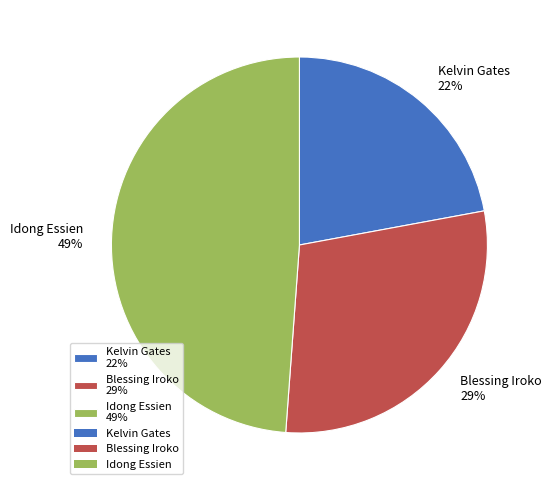

Rank the categories by value from highest to lowest.

Idong Essien, Blessing Iroko, Kelvin Gates